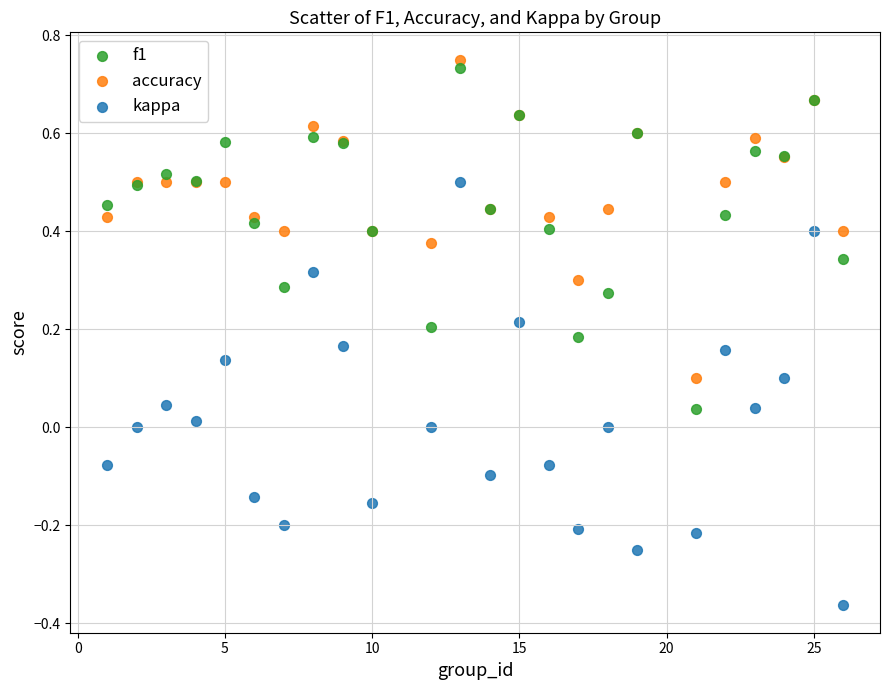

Which series has the largest Y range (max minus min)?

kappa